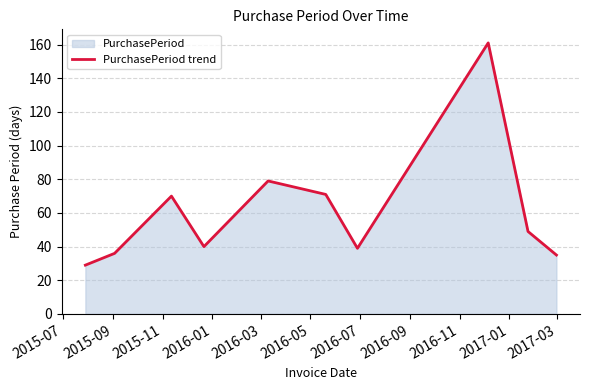

What is the maximum value shown in the chart?

161